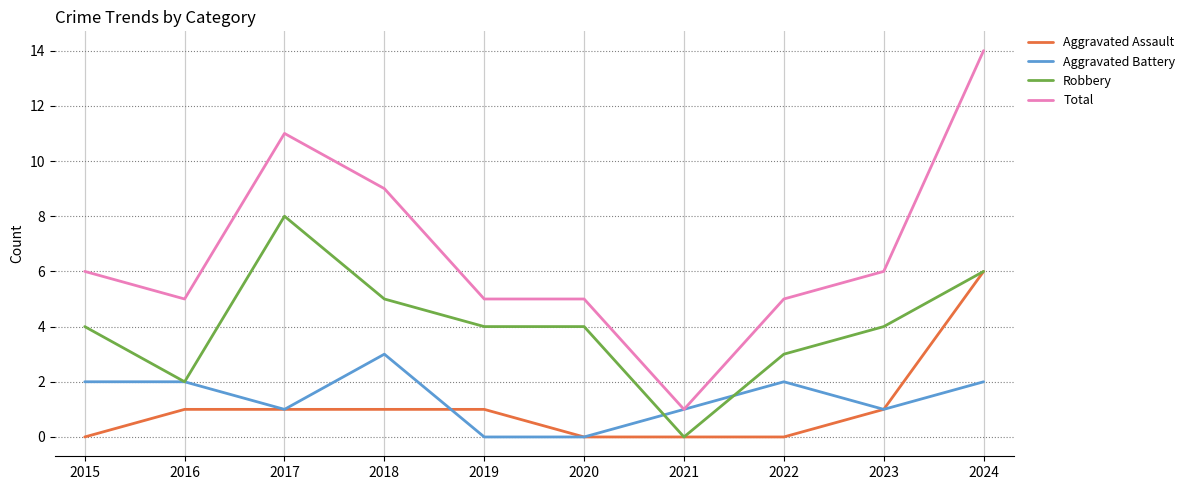

What is the difference between the Aggravated Assault values at 2023 and 2021?

1